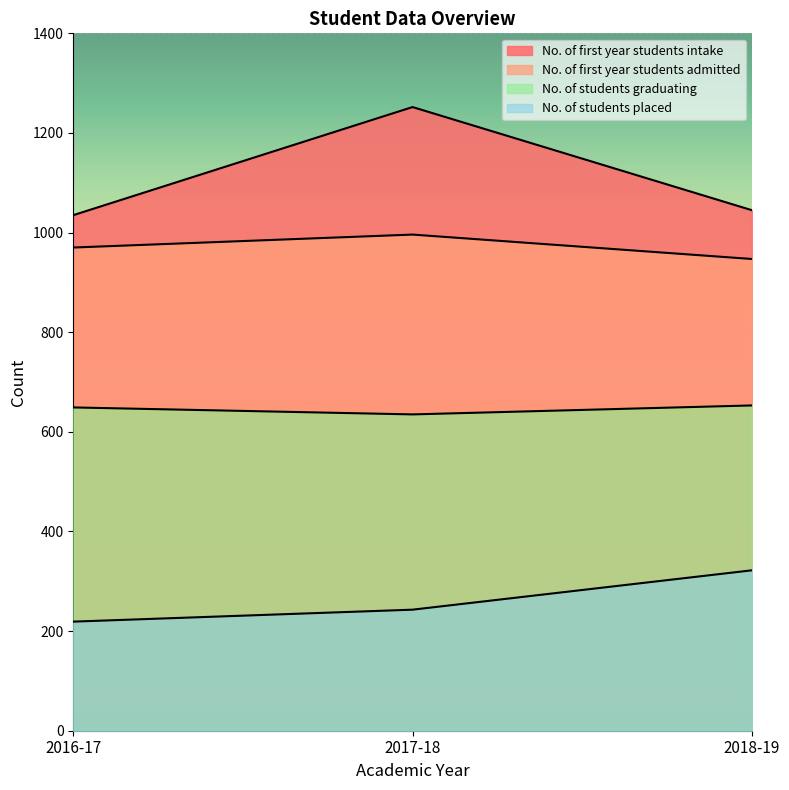

How many lines are shown in the chart?

4